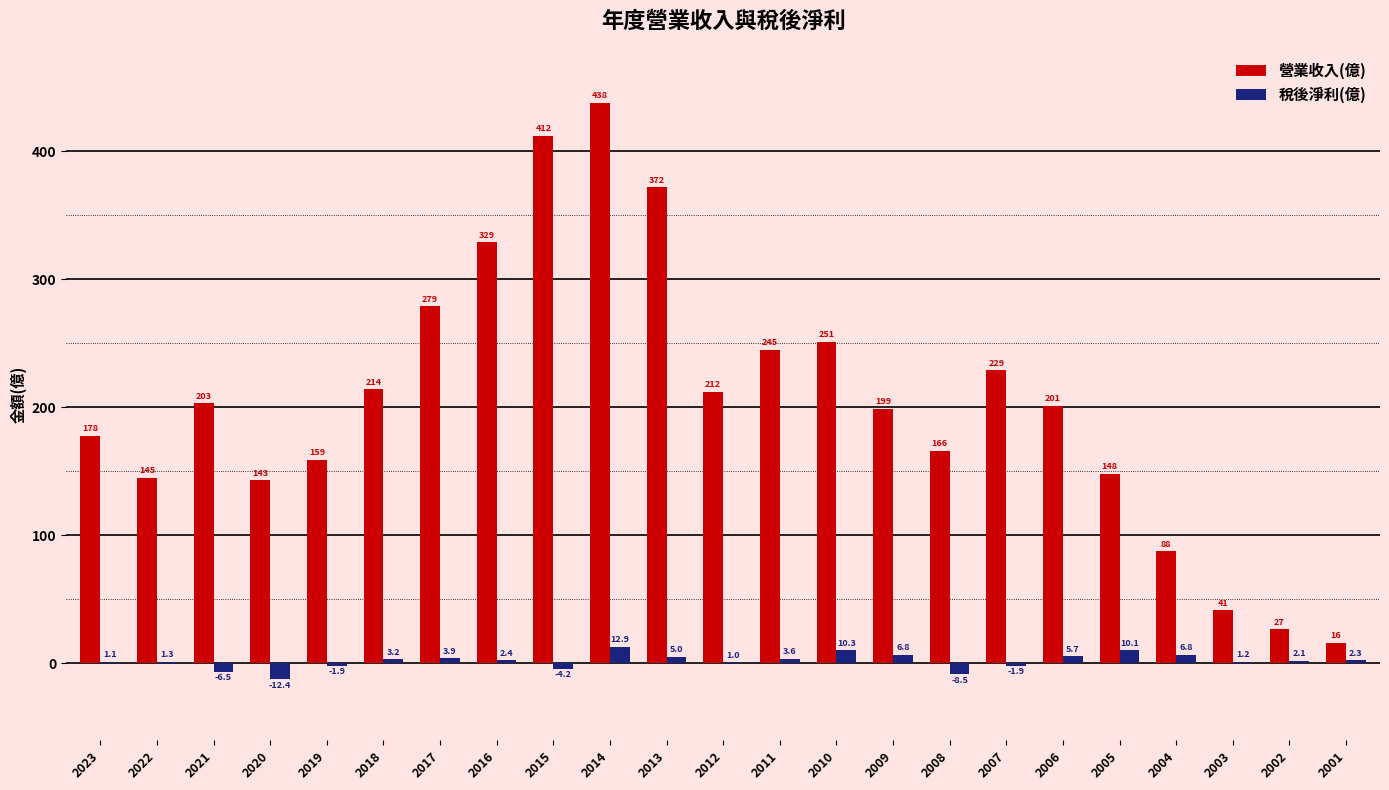

At which label does 營業收入(億) first exceed 201?

2021